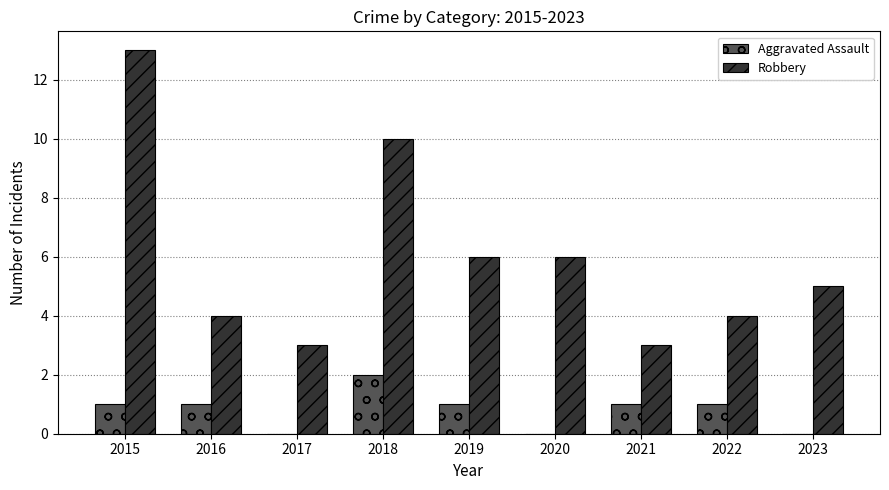

What is the sum of the Robbery values at 2017 and 2016?

7